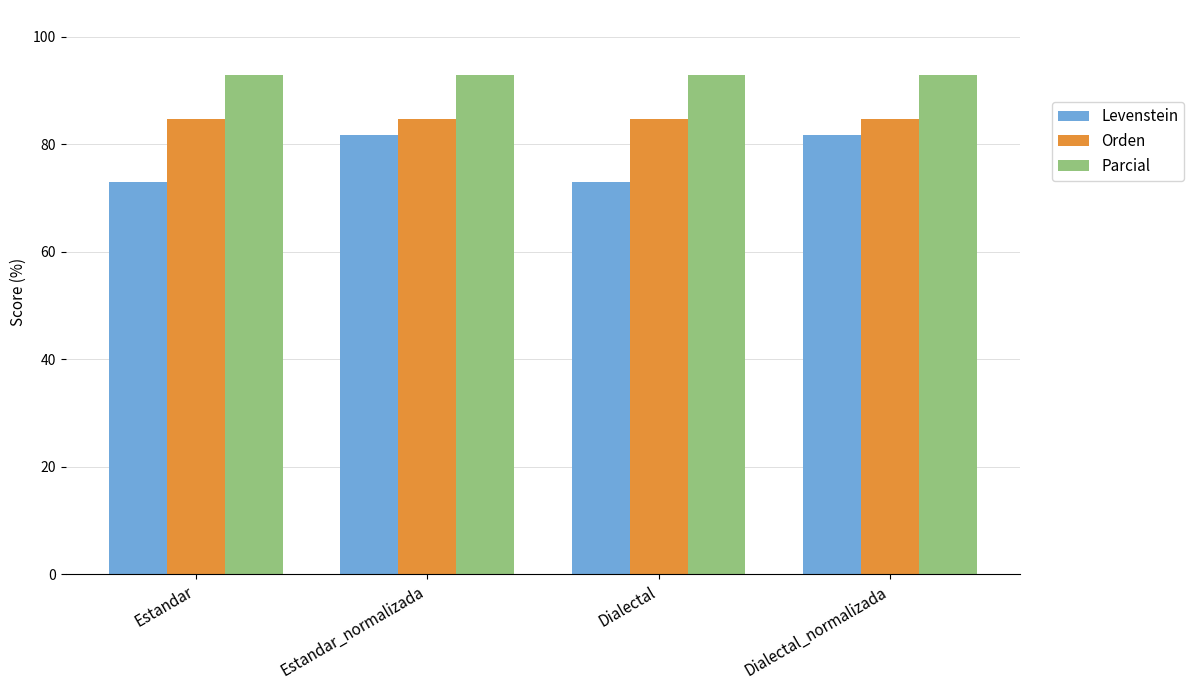

Reading left to right, transcribe all the data shown in this chart.

Levenstein: Estandar=73.0	Estandar_normalizada=81.8	Dialectal=73.0	Dialectal_normalizada=81.8
Orden: Estandar=84.7	Estandar_normalizada=84.7	Dialectal=84.7	Dialectal_normalizada=84.7
Parcial: Estandar=92.9	Estandar_normalizada=92.9	Dialectal=92.9	Dialectal_normalizada=92.9